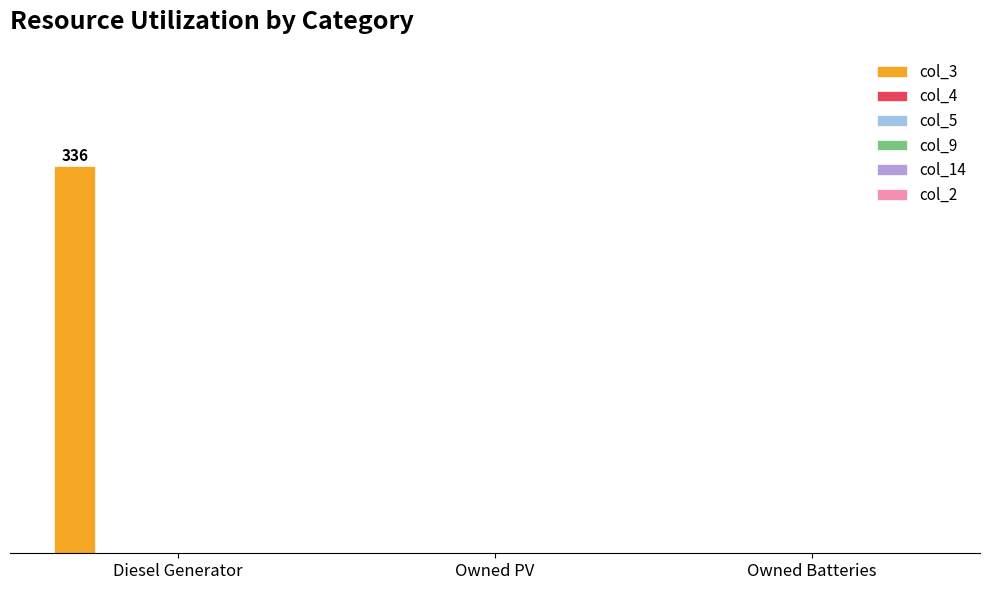

Are the bars horizontal?

No